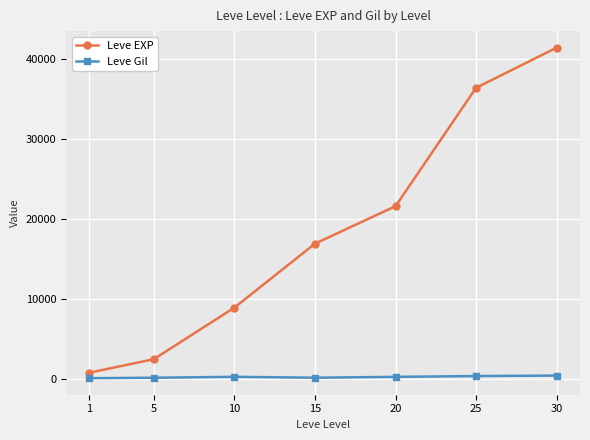

Is it true that Leve EXP equals 2490 at 5?

True